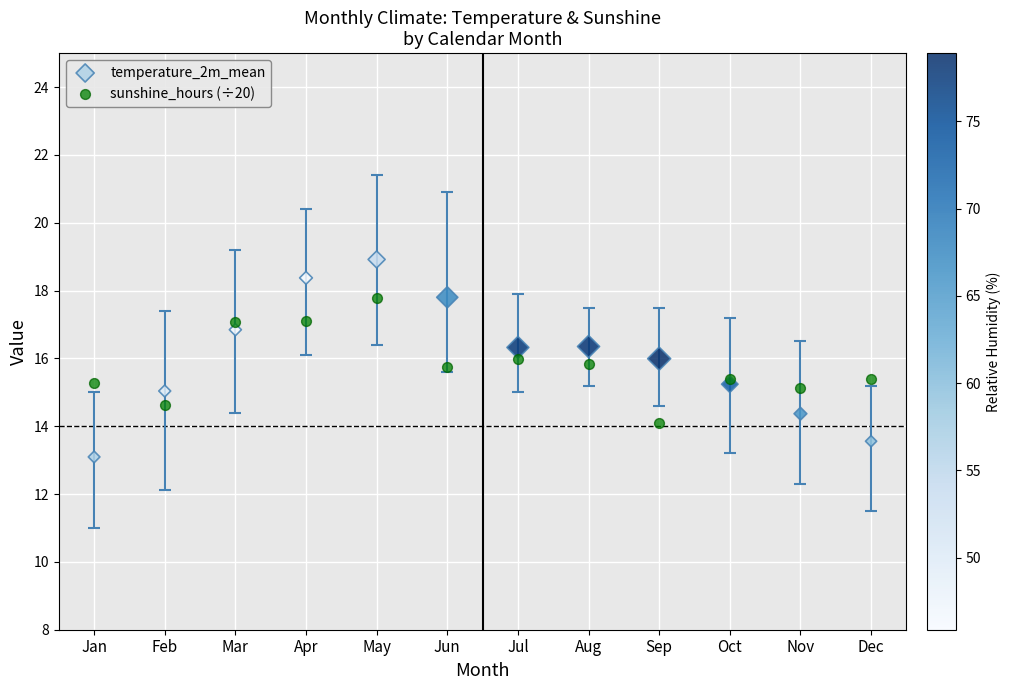

Which series contains the lowest Y value?

temperature_2m_mean